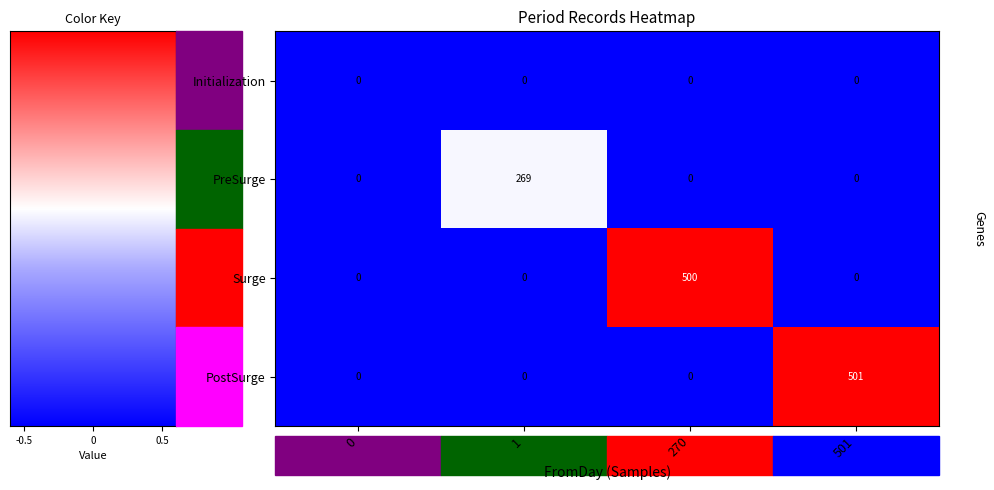

At which category is the sum across all series the highest?

501